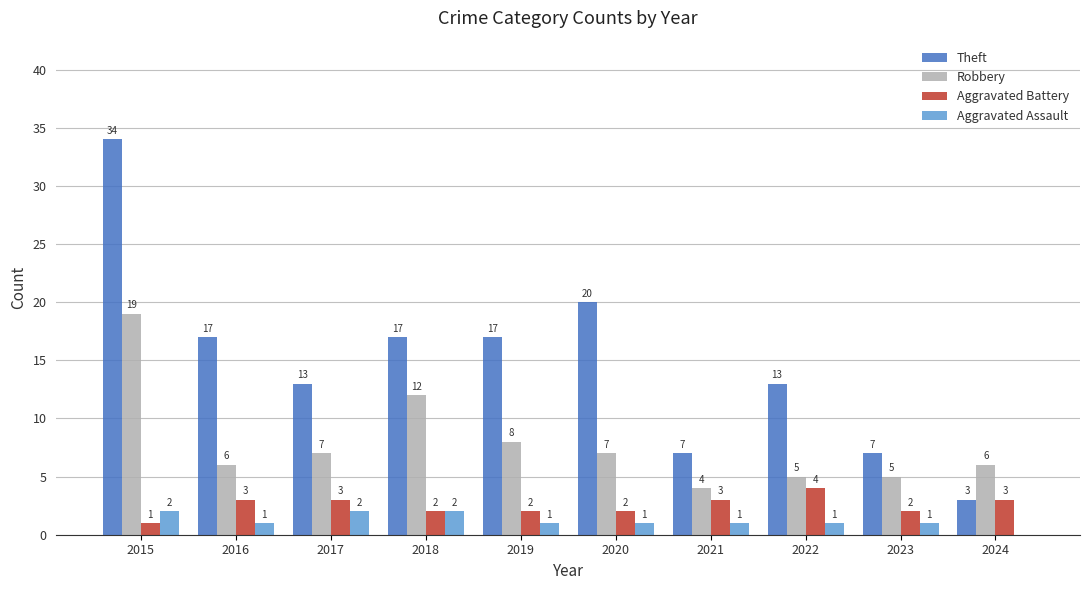

Count the number of categories in the chart.

10